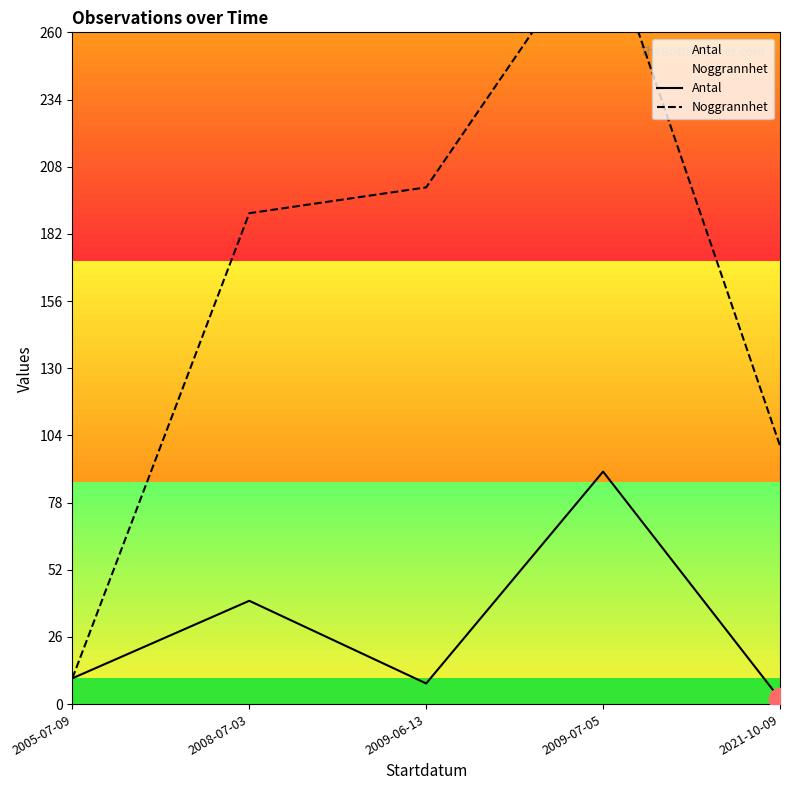

At which label is Antal closest to 46?

2008-07-03